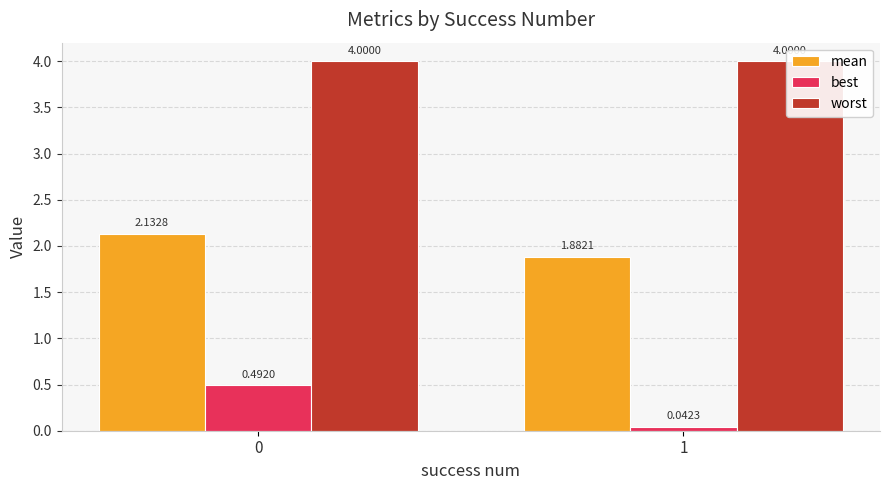

Which category has the lowest value across all series?

1